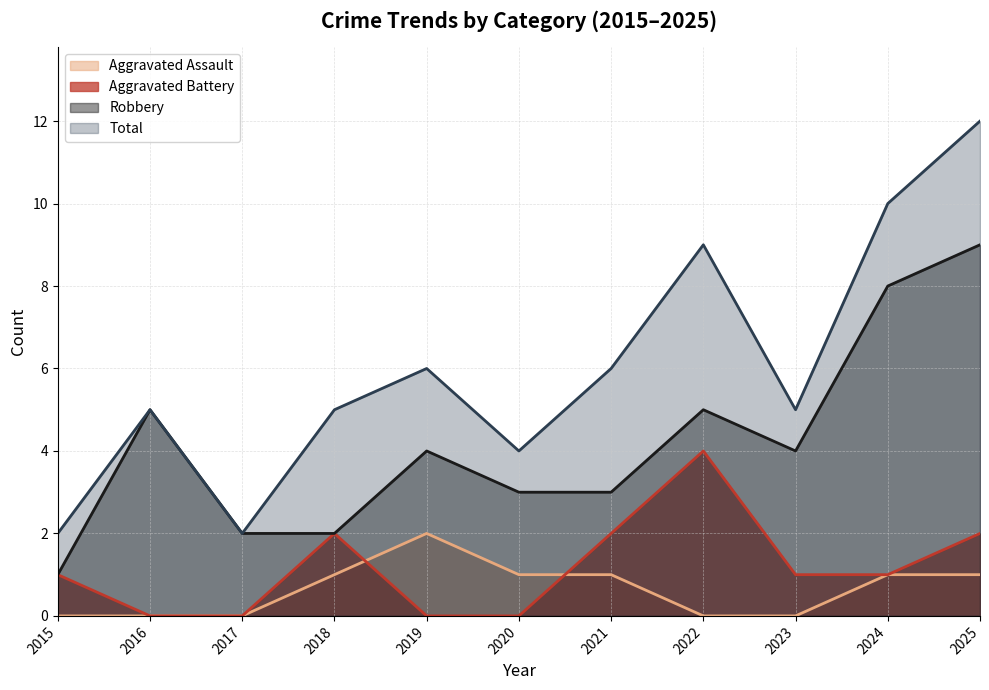

At which category is the sum across all series the highest?

2025